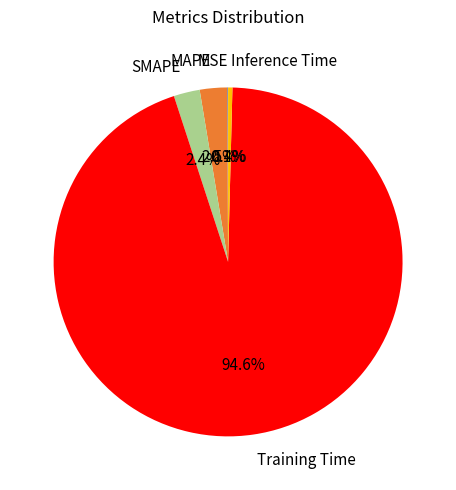

Is there any slice that represents more than half of the pie?

Yes